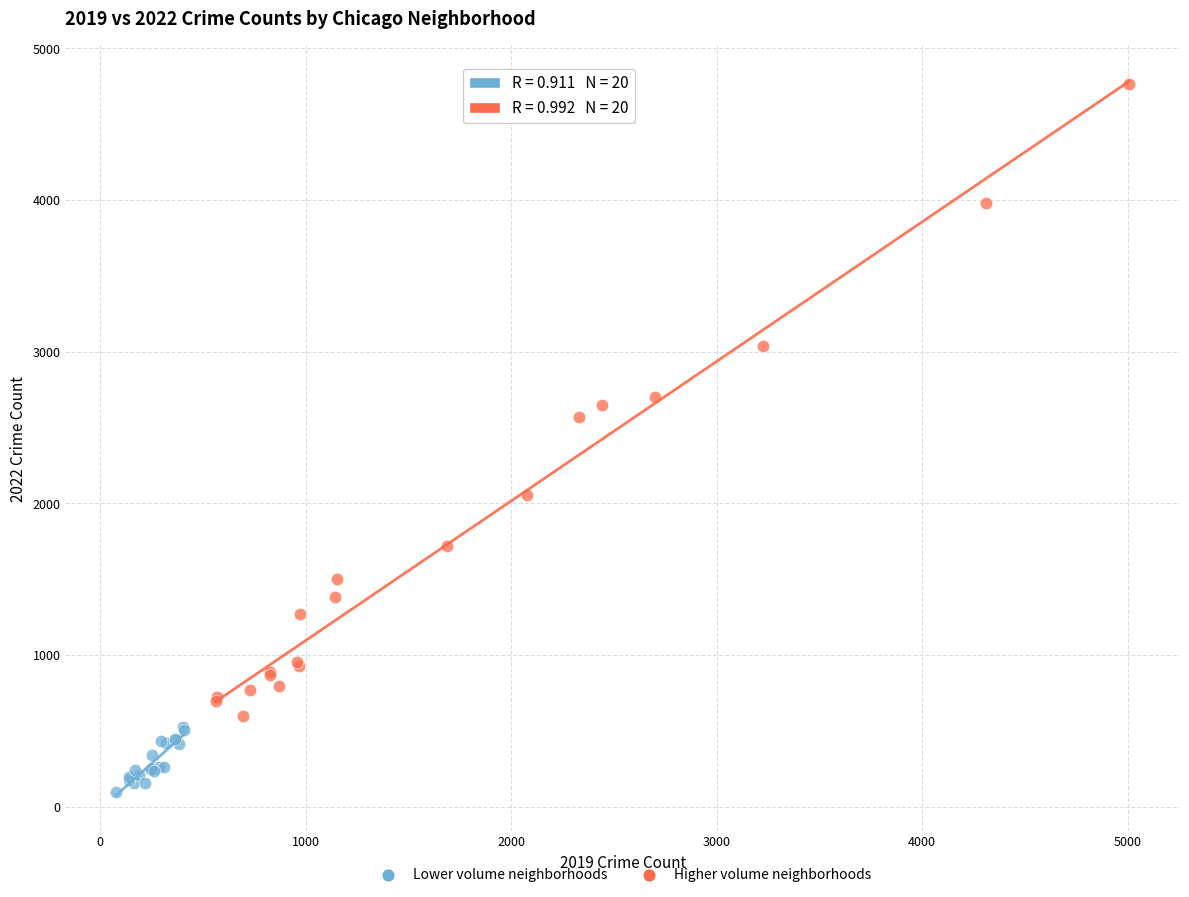

Which series has the widest spread of Y values?

Higher volume neighborhoods